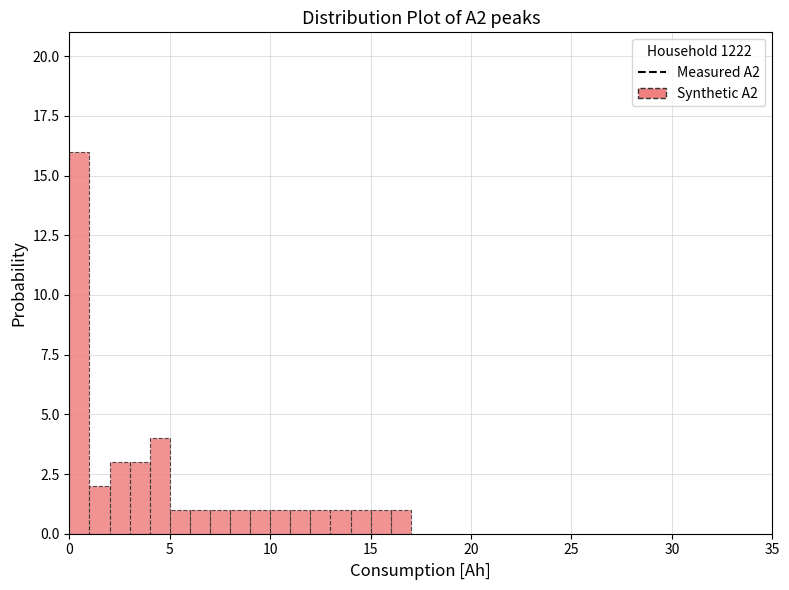

Around what value on the x-axis is the tallest bar? Give the approximate position of its centre, as read against the axis.

0.5